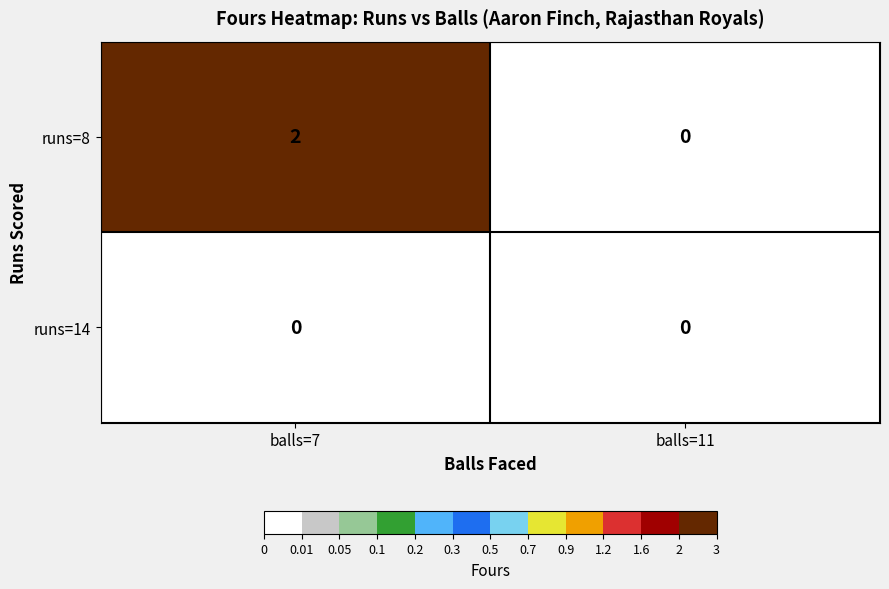

Reading right to left, what are all the values shown in this chart?

runs=8: balls=11=0	balls=7=2
runs=14: balls=11=0	balls=7=0